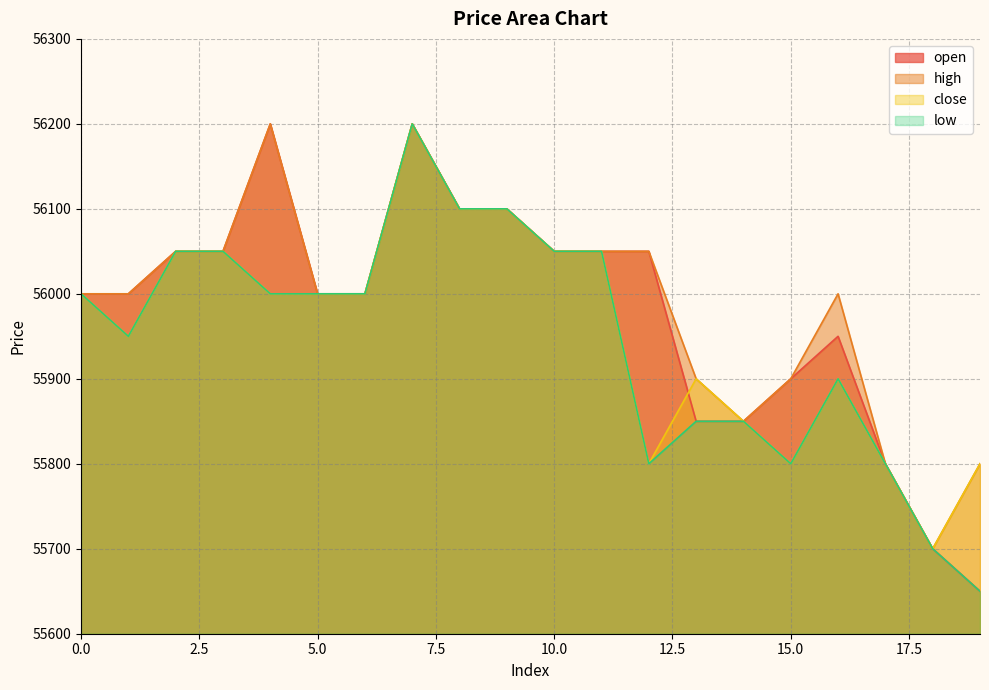

Between 13 and 16, which series saw the biggest shift?

open